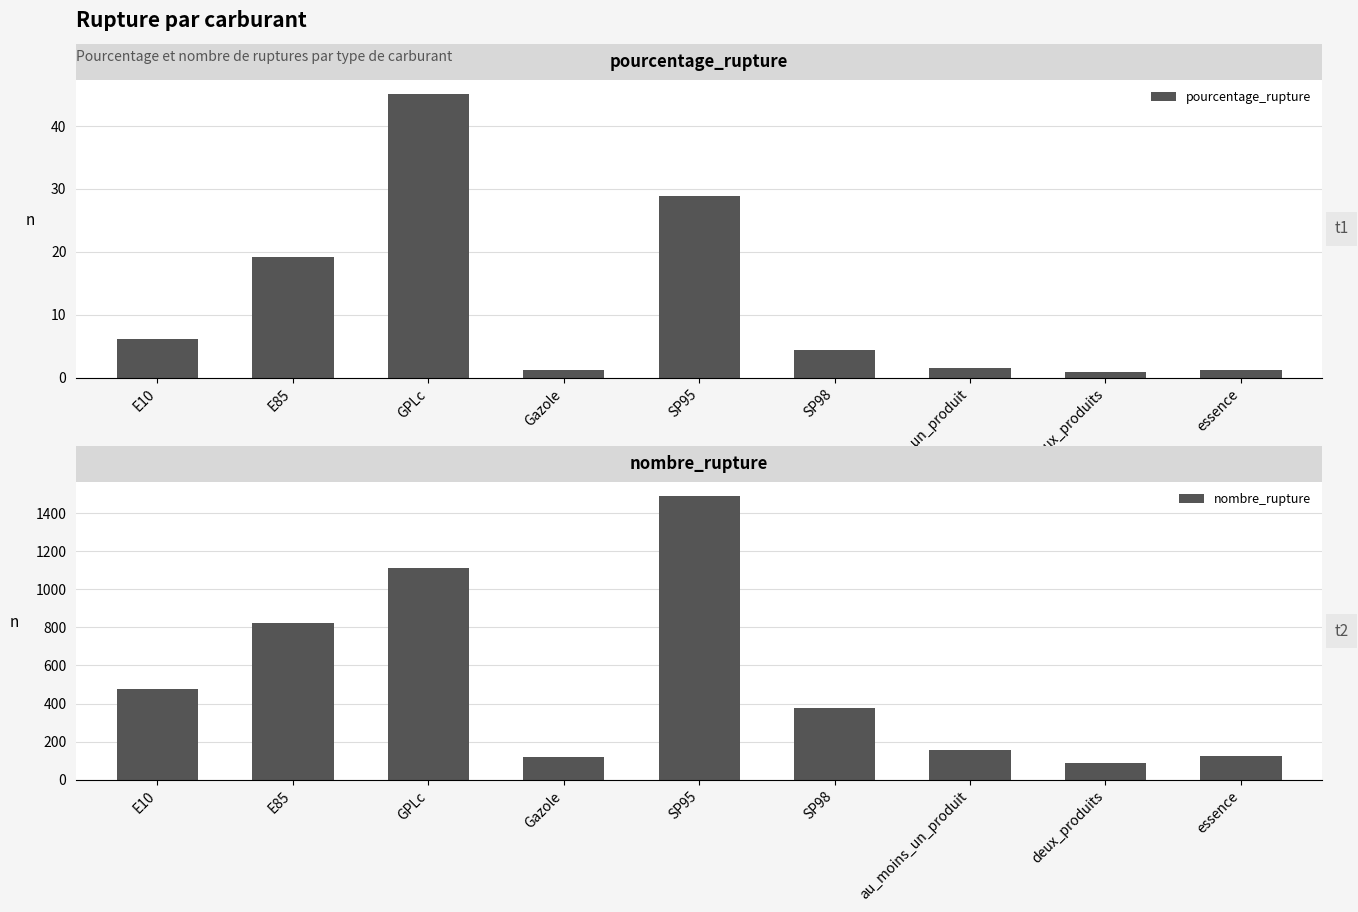

Which series has the largest range (max minus min)?

nombre_rupture